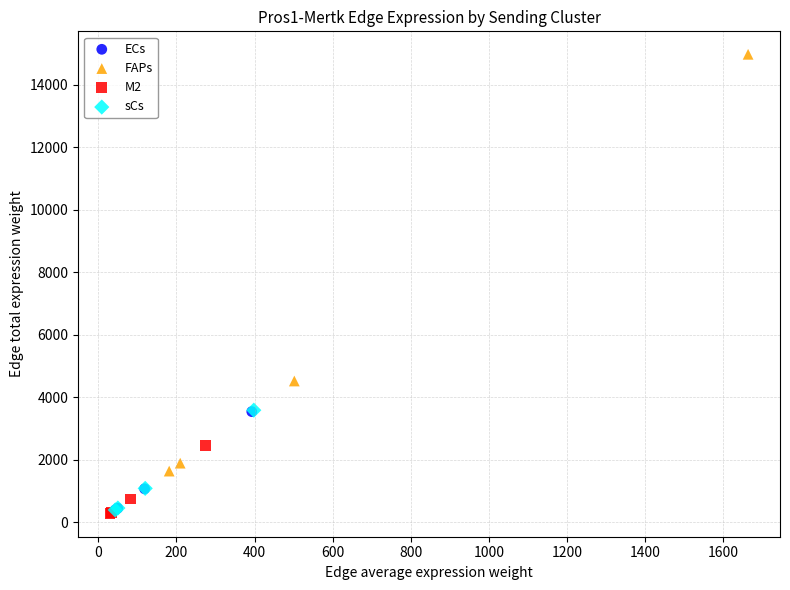

Which series contains the highest Y value?

FAPs